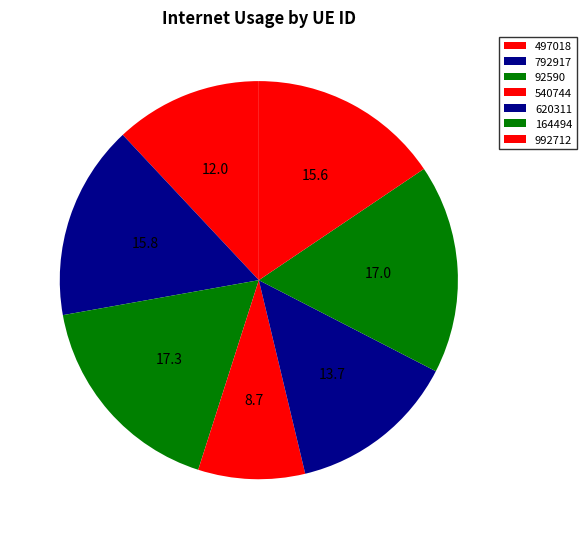

Is it true that 92590 is 17% of the pie?

True